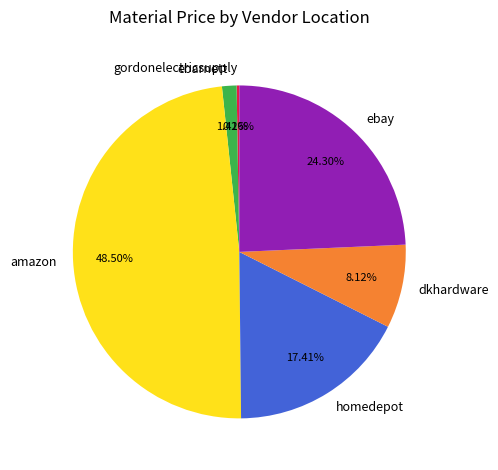

Which slice is the largest?

amazon